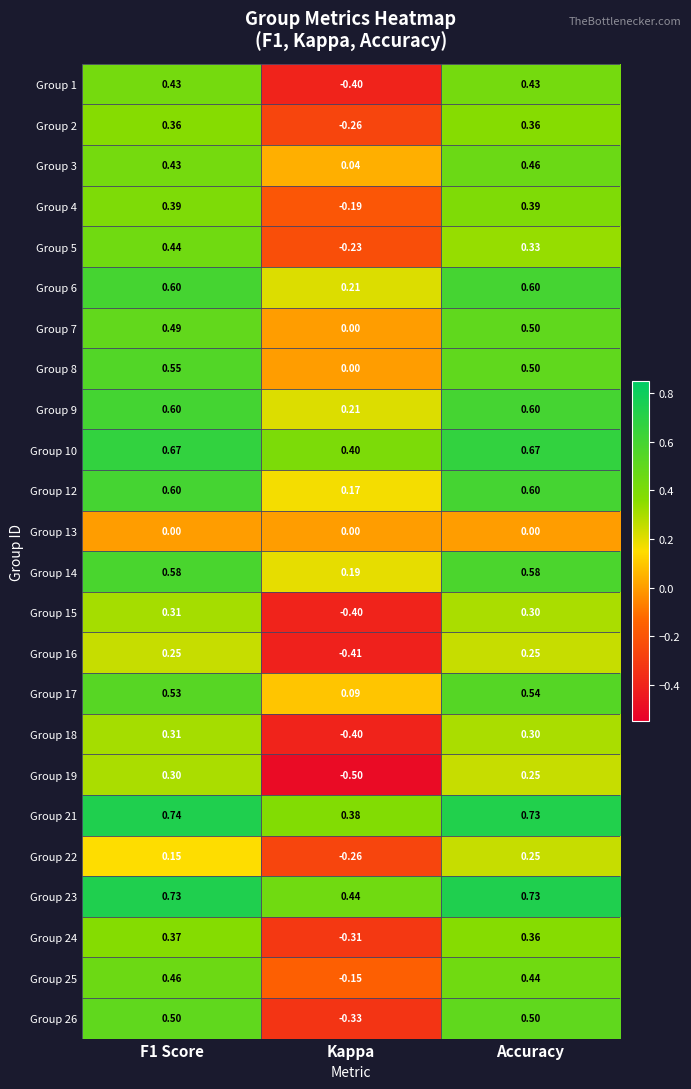

Is the value of Group 7 at Accuracy greater than the value of Group 10 at Kappa?

Yes